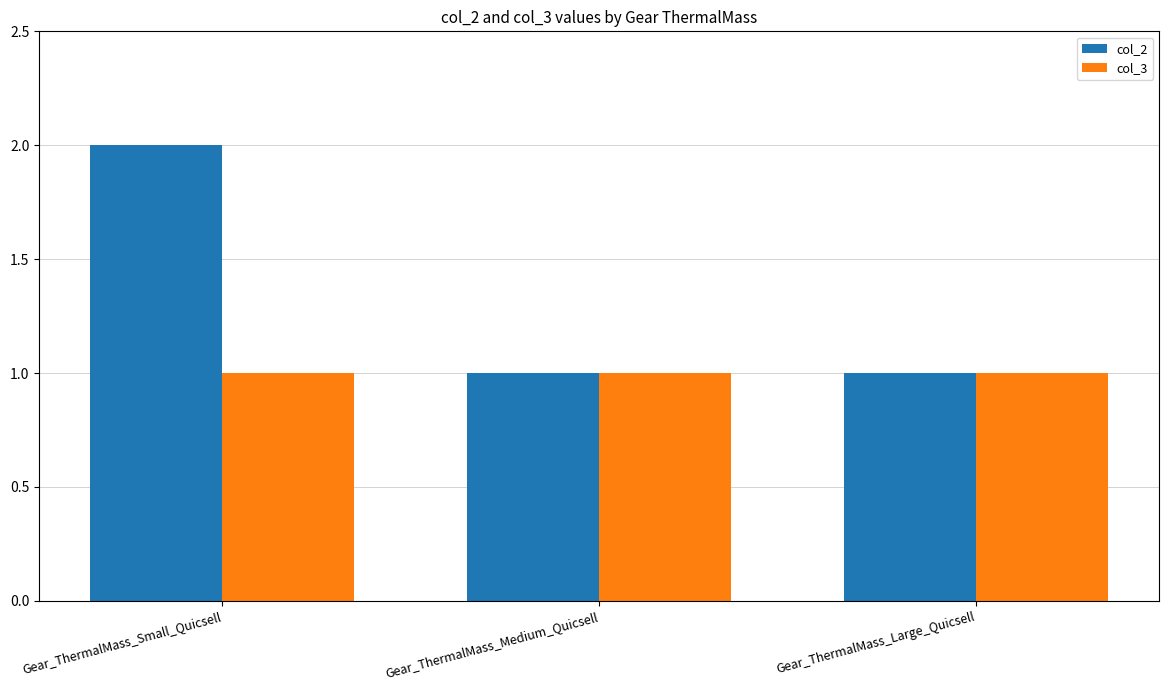

What are all the series names shown in the legend?

col_2, col_3